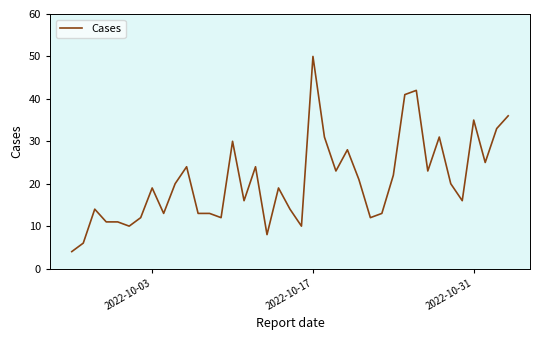

What is the minimum value shown in the chart?

4